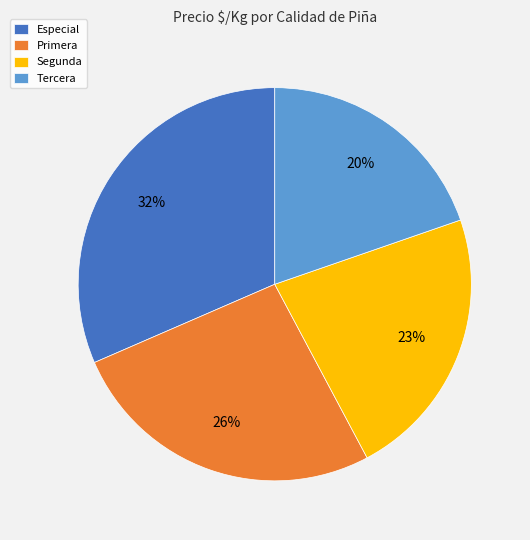

Rank the categories by value from highest to lowest.

Especial, Primera, Segunda, Tercera